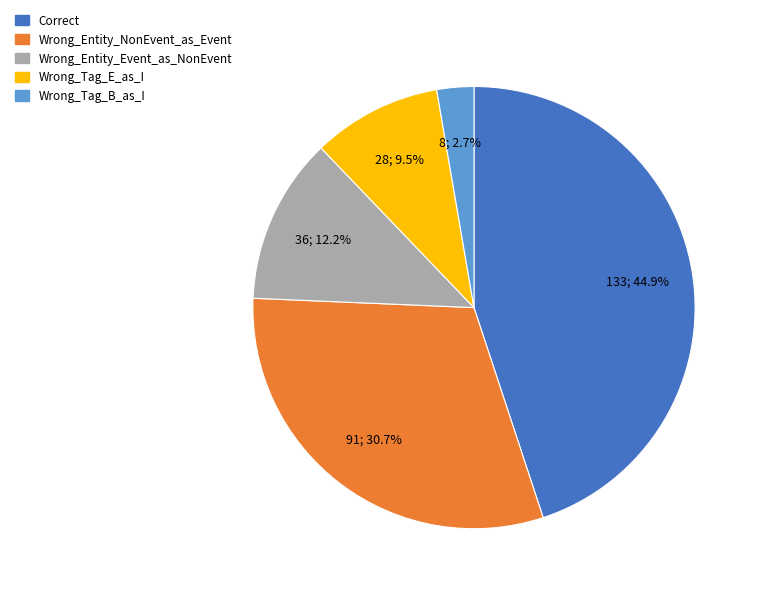

What percentage is the Wrong_Entity_Event_as_NonEvent slice, to the nearest percent?

12%